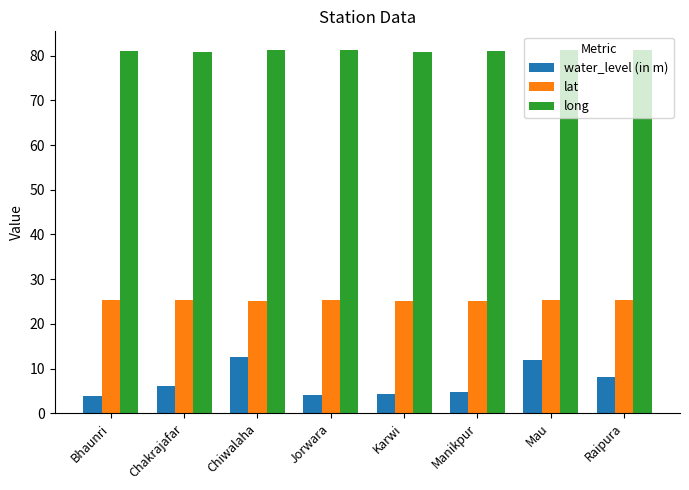

What are all the series names shown in the legend?

water_level (in m), lat, long